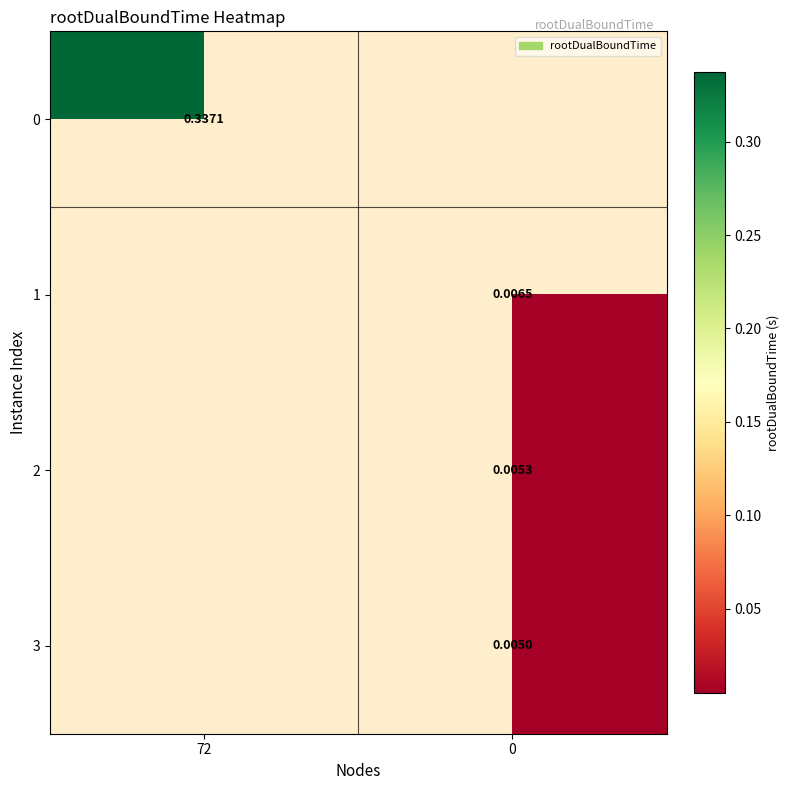

Is the value of 2 at 0 greater than the value of 3 at 72?

No